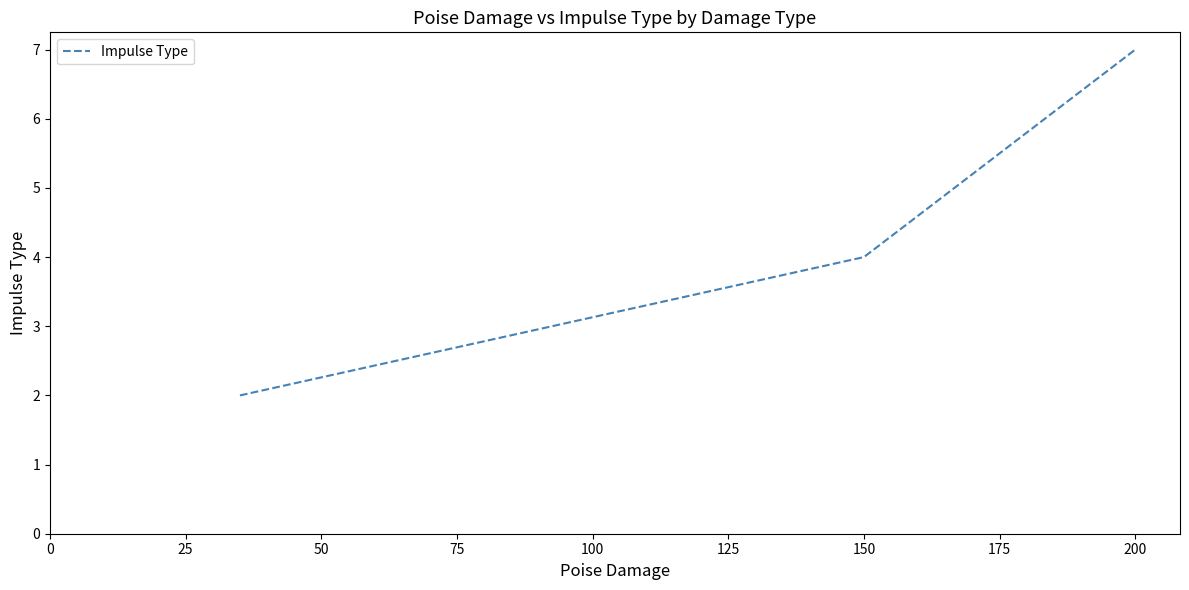

Reading right to left, list all the values displayed in this chart.

7	4	2